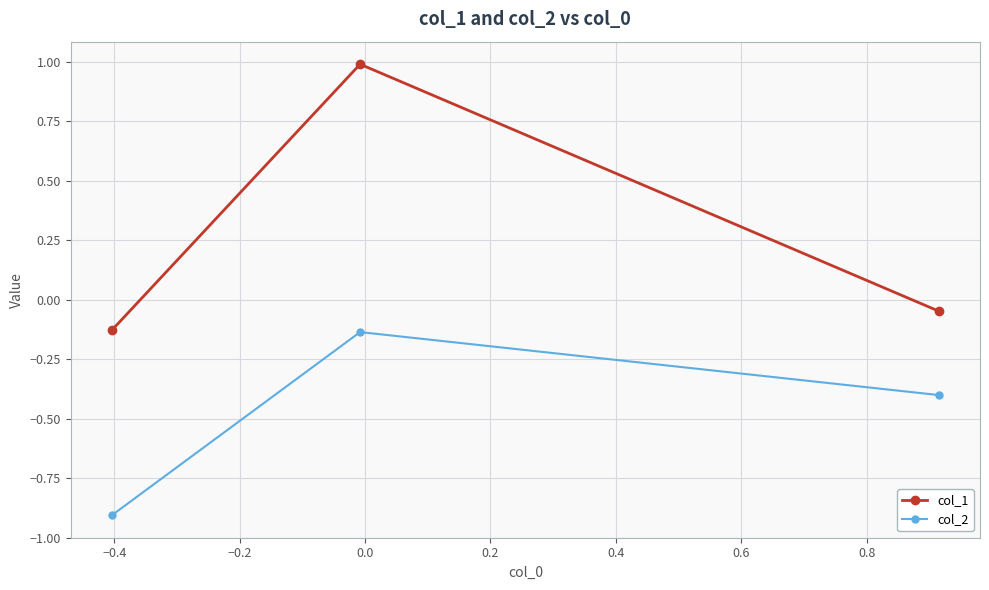

What is the difference between the second highest and minimum values in the col_1 series?

0.1